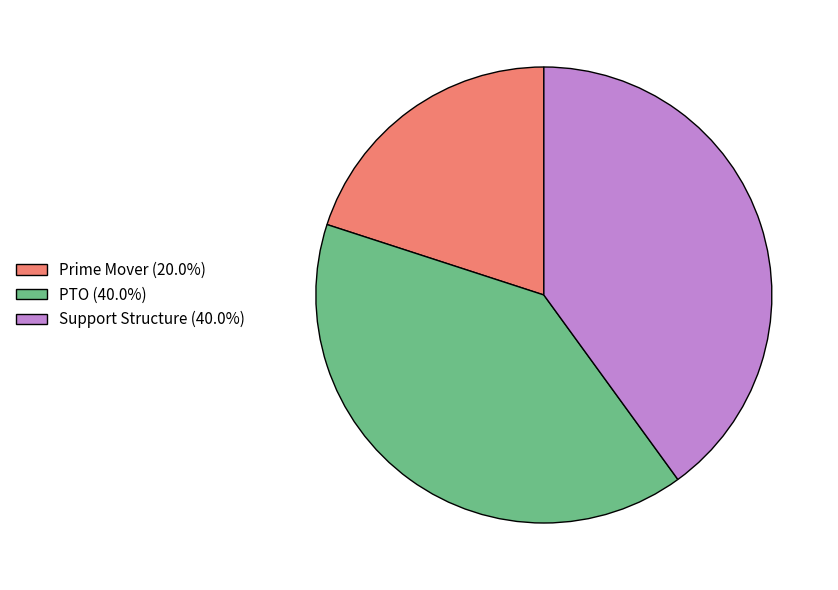

Is the sum of PTO (40.0%) and Prime Mover (20.0%) greater than half?

Yes